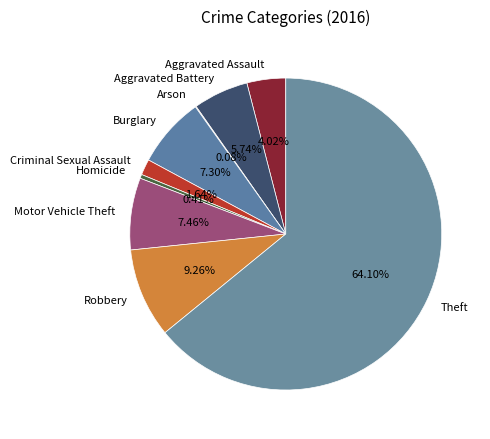

Is it true that Theft is 58% of the pie?

False